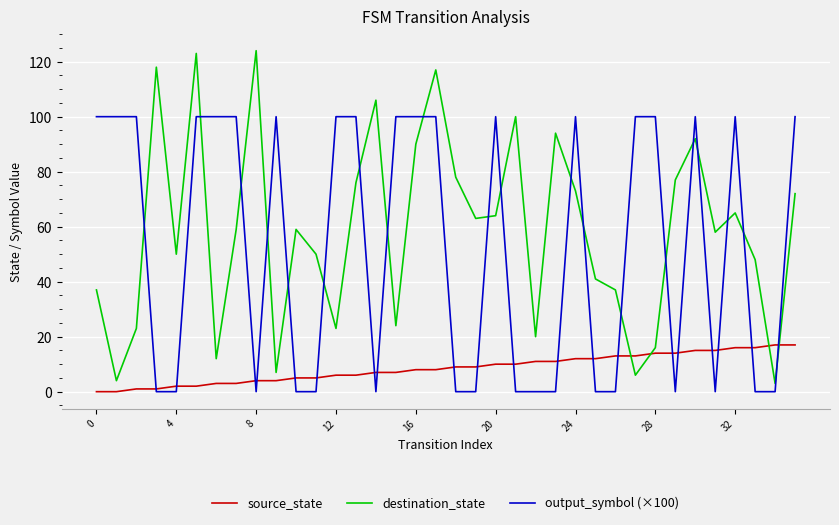

Reading left to right, list all the values displayed in this chart.

source_state: 0	0	1	1	2	2	3	3	4	4	5	5	6	6	7	7	8	8	9	9	10	10	11	11	12	12	13	13	14	14	15	15	16	16	17	17
destination_state: 37	4	23	118	50	123	12	59	124	7	59	50	23	76	106	24	90	117	78	63	64	100	20	94	73	41	37	6	16	77	92	58	65	48	3	72
output_symbol (×100): 100	100	100	0	0	100	100	100	0	100	0	0	100	100	0	100	100	100	0	0	100	0	0	0	100	0	0	100	100	0	100	0	100	0	0	100